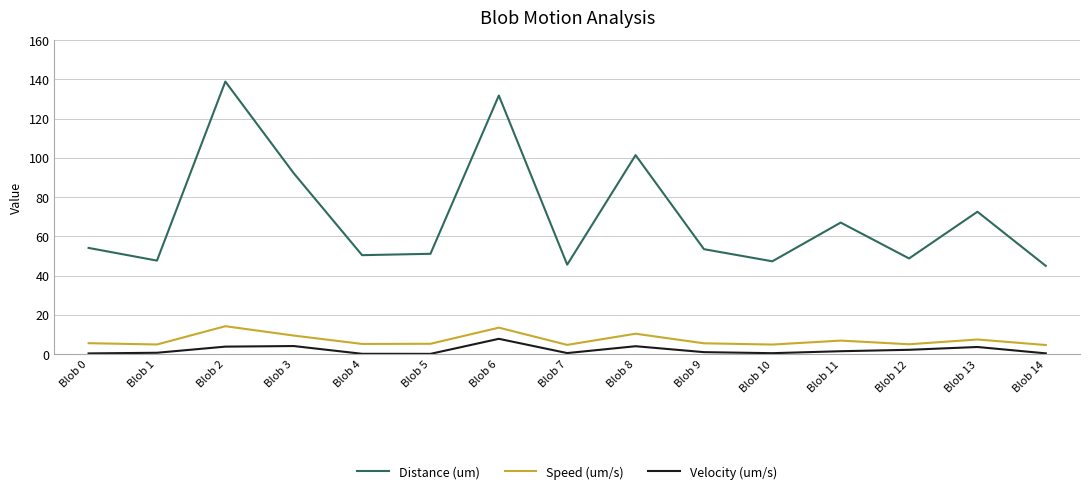

Is the value of Speed (um/s) at Blob 5 greater than the value of Distance (um) at Blob 1?

No